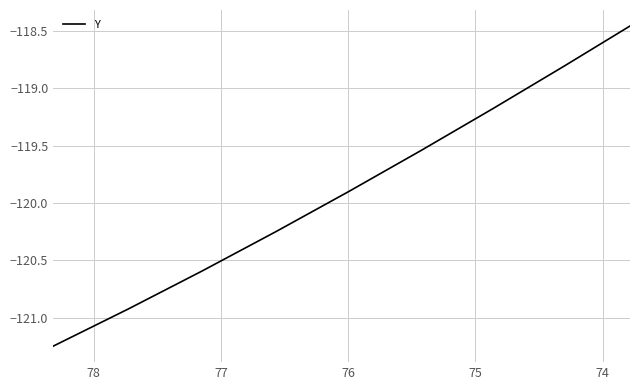

What is the greatest value displayed?

-118.5